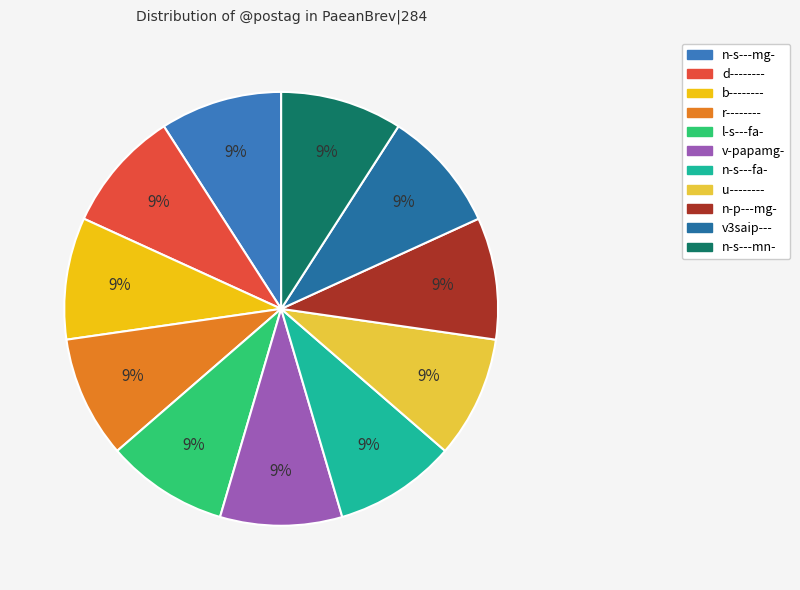

Which category has the smallest portion of the pie?

d--------